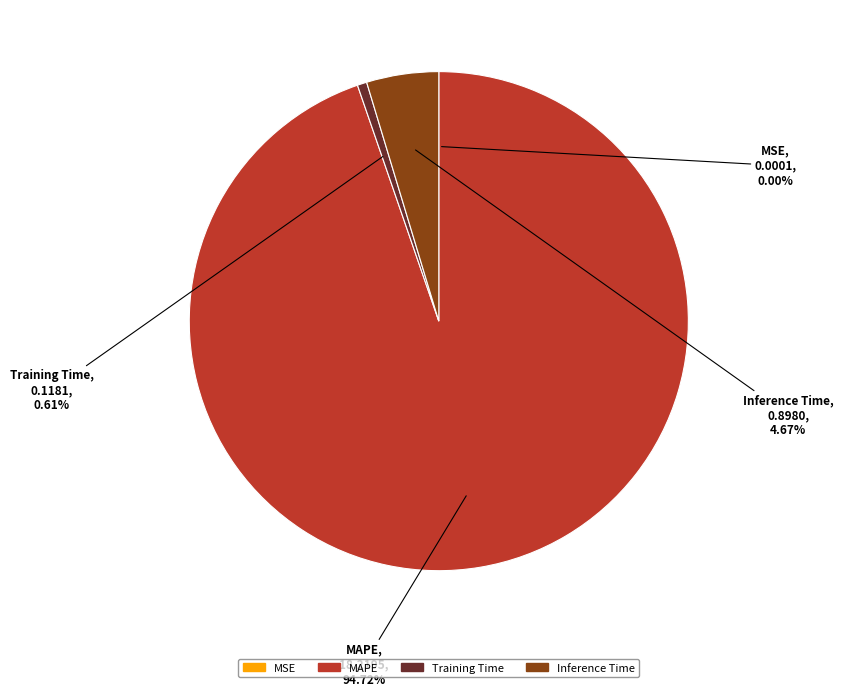

Which has a higher value, Training Time or MAPE?

MAPE